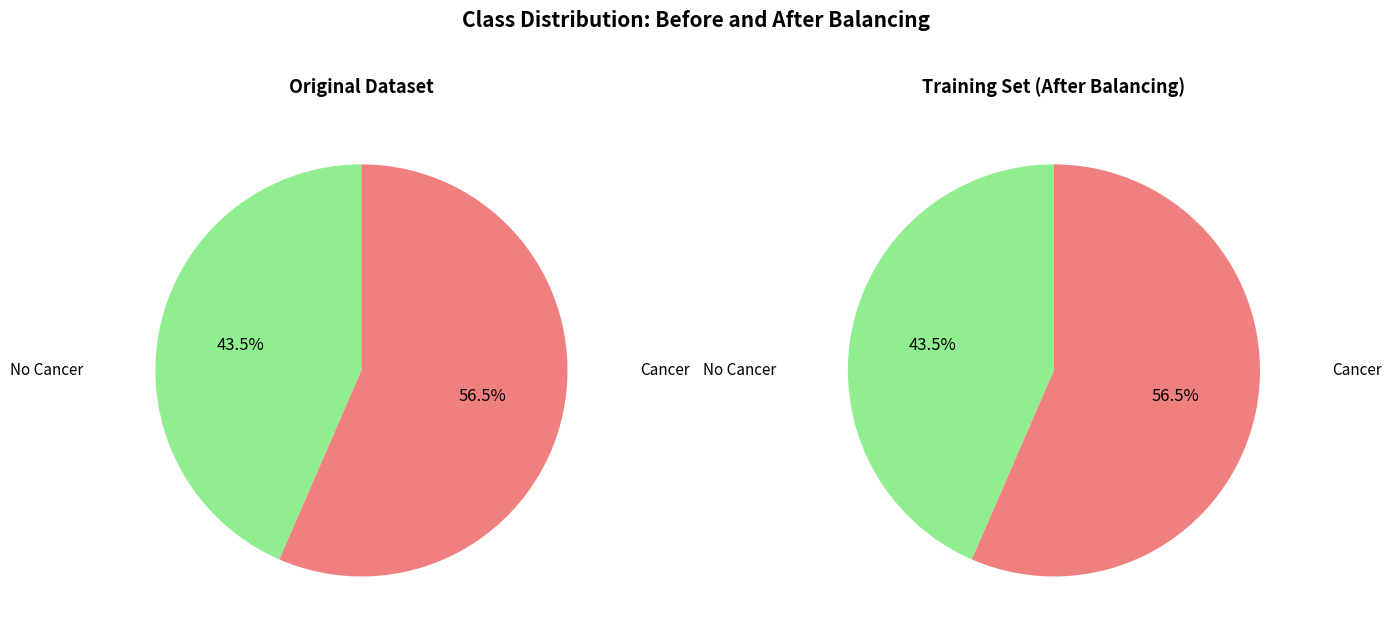

Is it true that 6 is 11% of the pie?

True